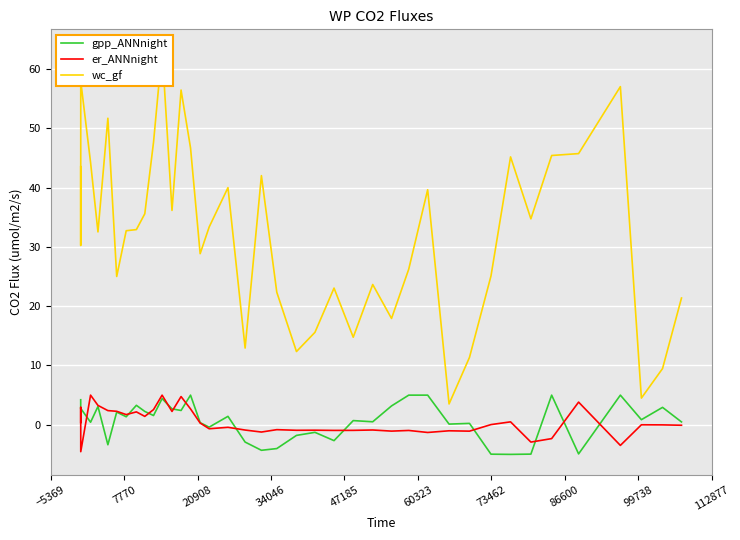

What is the highest value of the gpp_ANNnight series?

5.0